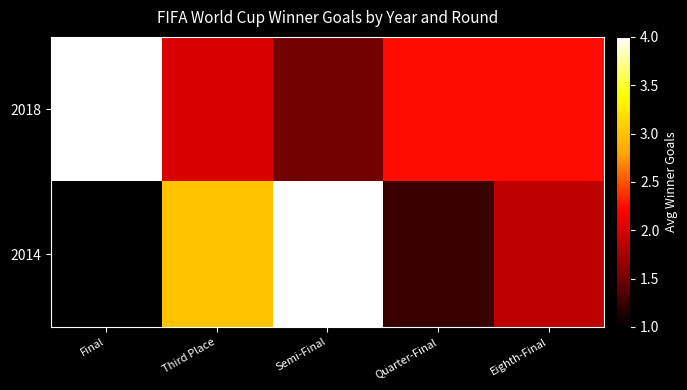

How many data points does each series have?

5